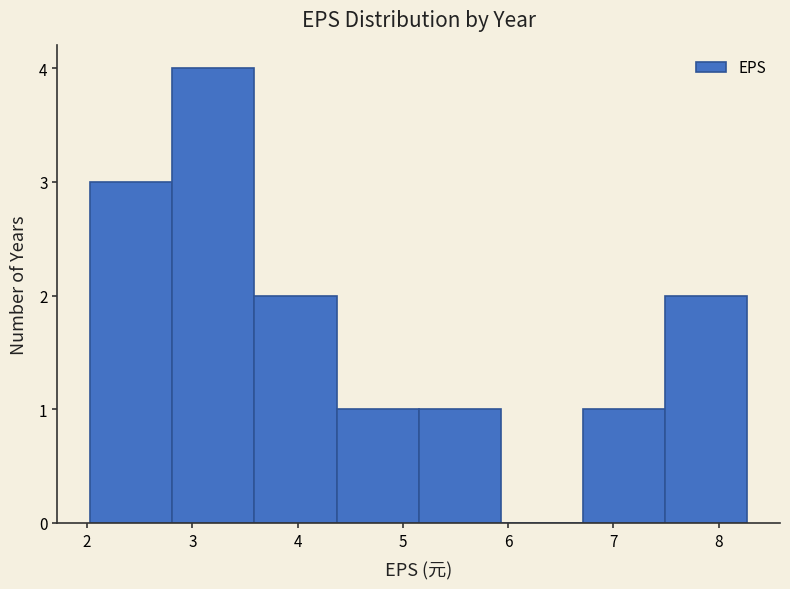

How tall is the bar that spans 2.03 to 2.81 on the x-axis? Neither the bar edges nor the heights are printed on the chart, so give them approximately, as read against the axes.

3